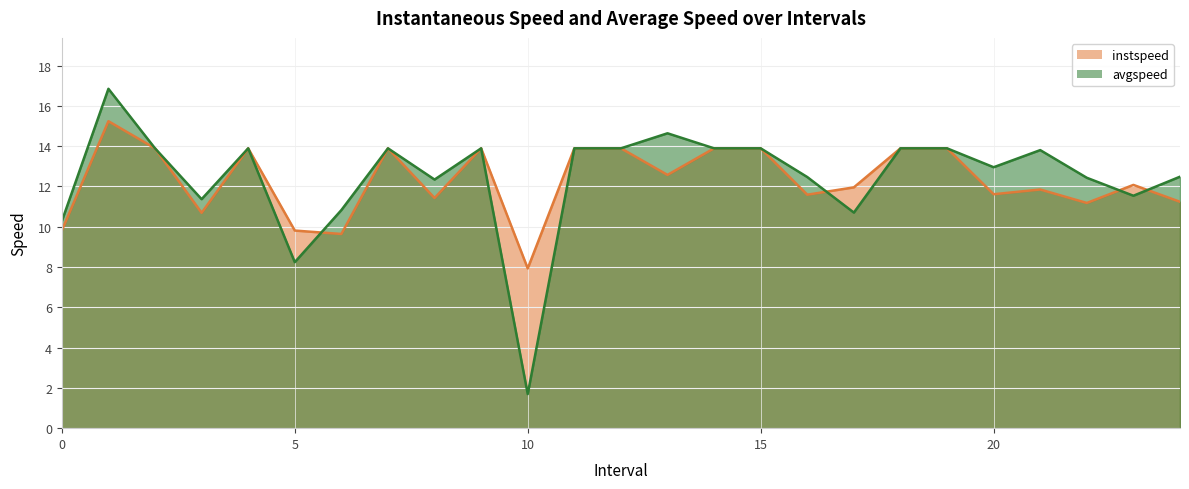

What is the difference between the instspeed values at 22 and 10?

3.2